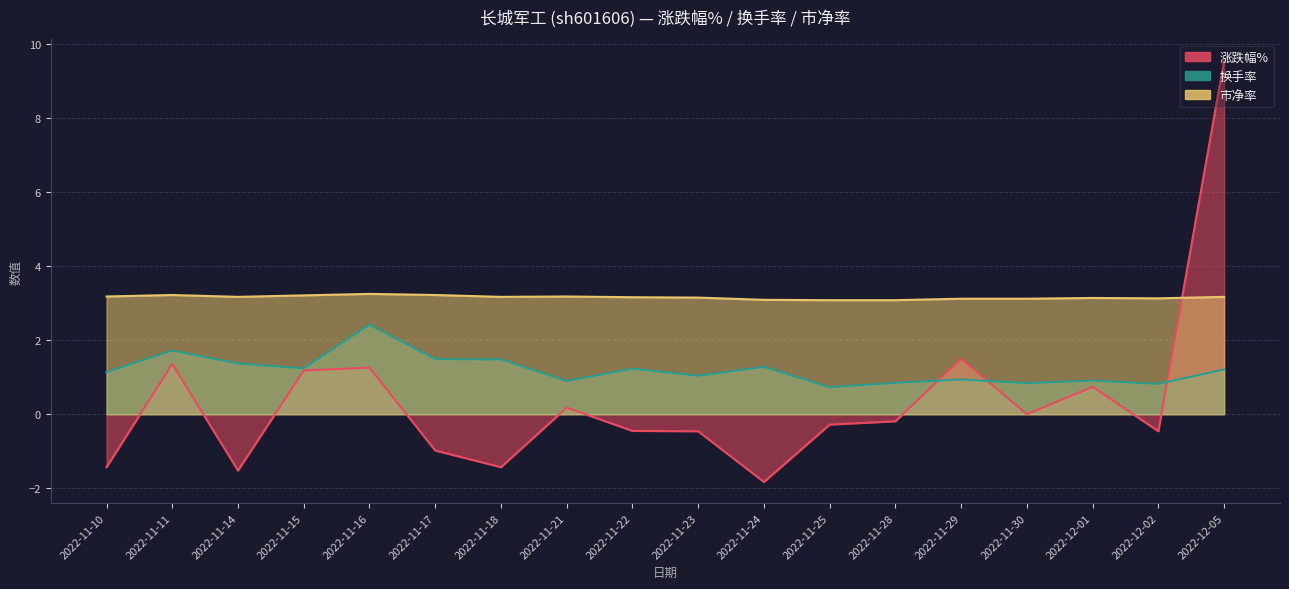

Reading left to right, list all the values displayed in this chart.

涨跌幅%: 2022-11-10=-1.4	2022-11-11=1.4	2022-11-14=-1.5	2022-11-15=1.2	2022-11-16=1.3	2022-11-17=-1.0	2022-11-18=-1.4	2022-11-21=0.2	2022-11-22=-0.5	2022-11-23=-0.5	2022-11-24=-1.8	2022-11-25=-0.3	2022-11-28=-0.2	2022-11-29=1.5	2022-11-30=0.0	2022-12-01=0.7	2022-12-02=-0.5	2022-12-05=9.6
换手率: 2022-11-10=1.1	2022-11-11=1.7	2022-11-14=1.4	2022-11-15=1.2	2022-11-16=2.4	2022-11-17=1.5	2022-11-18=1.5	2022-11-21=0.9	2022-11-22=1.2	2022-11-23=1.0	2022-11-24=1.3	2022-11-25=0.7	2022-11-28=0.8	2022-11-29=0.9	2022-11-30=0.8	2022-12-01=0.9	2022-12-02=0.8	2022-12-05=1.2
市净率: 2022-11-10=3.2	2022-11-11=3.2	2022-11-14=3.2	2022-11-15=3.2	2022-11-16=3.2	2022-11-17=3.2	2022-11-18=3.2	2022-11-21=3.2	2022-11-22=3.2	2022-11-23=3.1	2022-11-24=3.1	2022-11-25=3.1	2022-11-28=3.1	2022-11-29=3.1	2022-11-30=3.1	2022-12-01=3.1	2022-12-02=3.1	2022-12-05=3.2